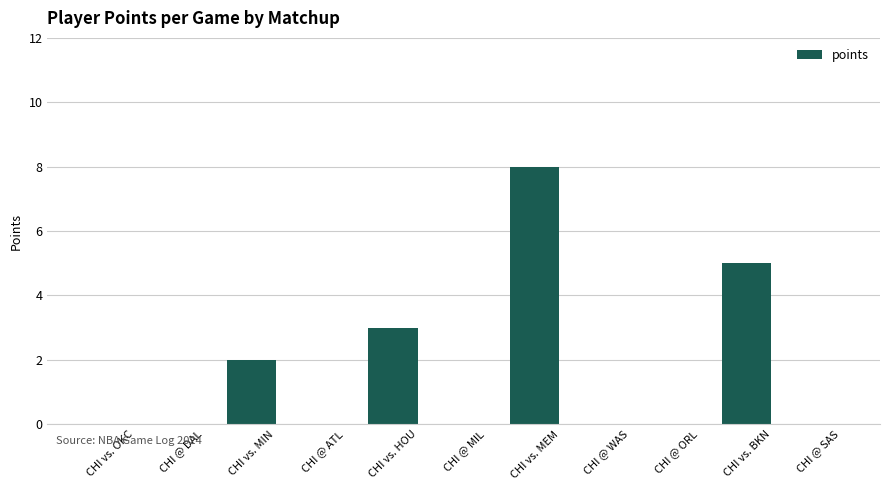

What is the change in value from CHI vs. MEM to CHI @ WAS?

-8